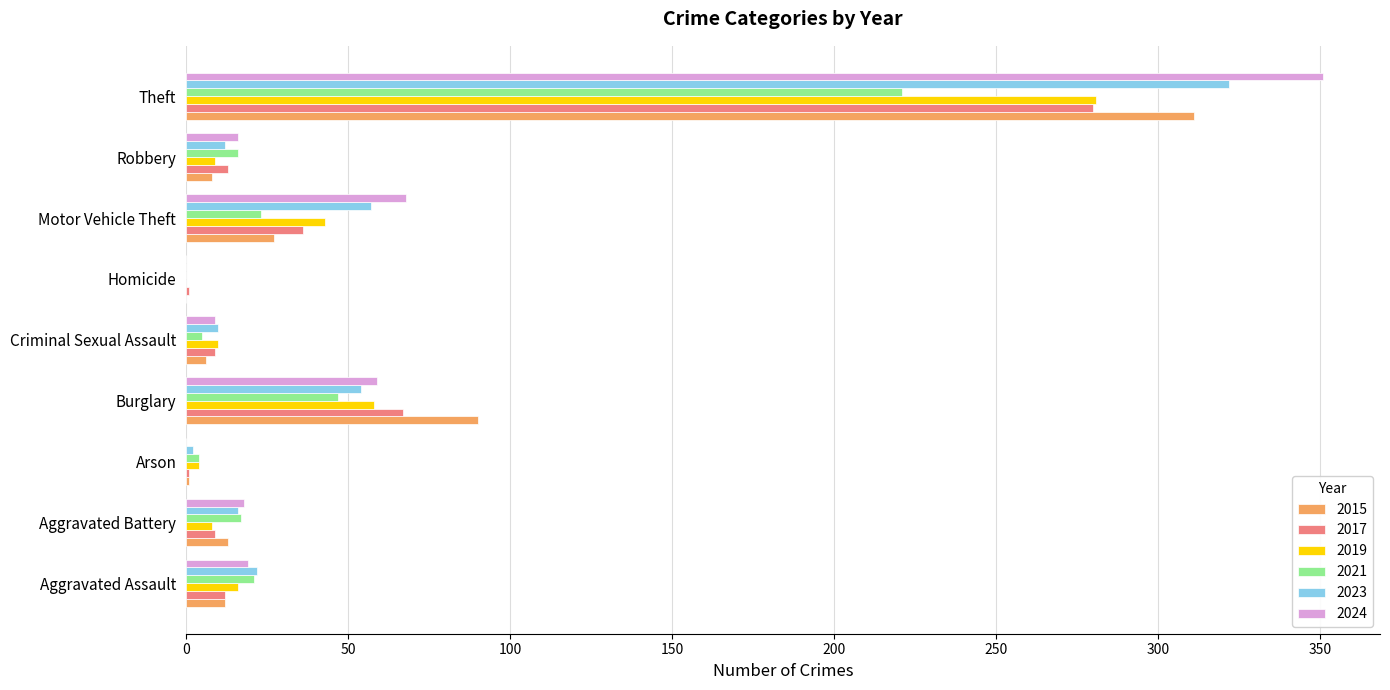

At which label is 2015 closest to 155?

Burglary